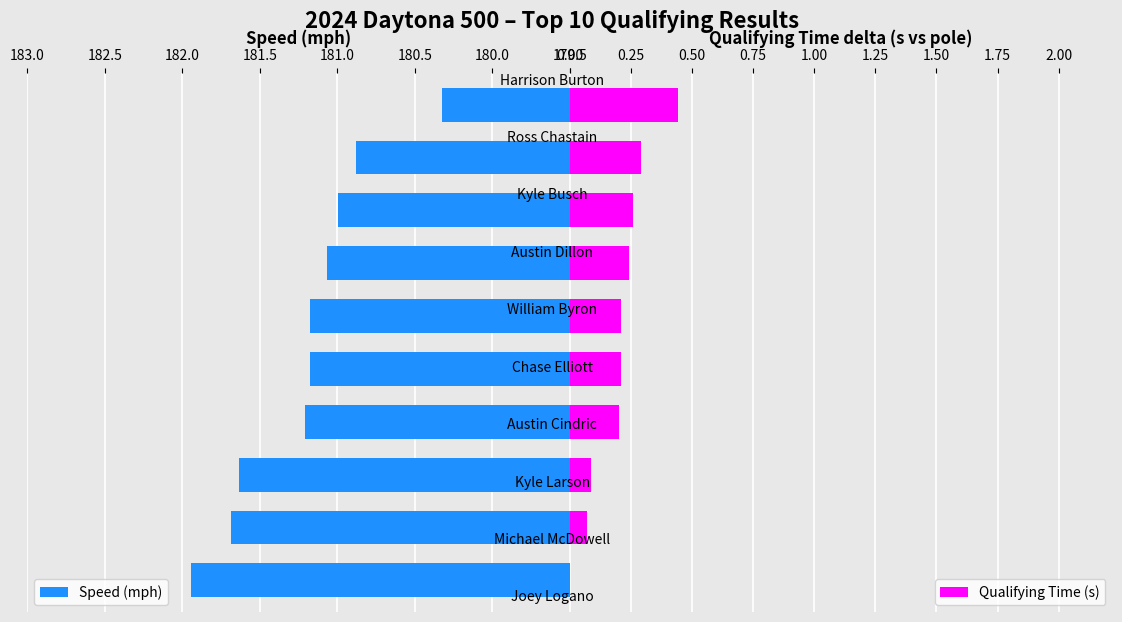

How many bars are there in total?

20